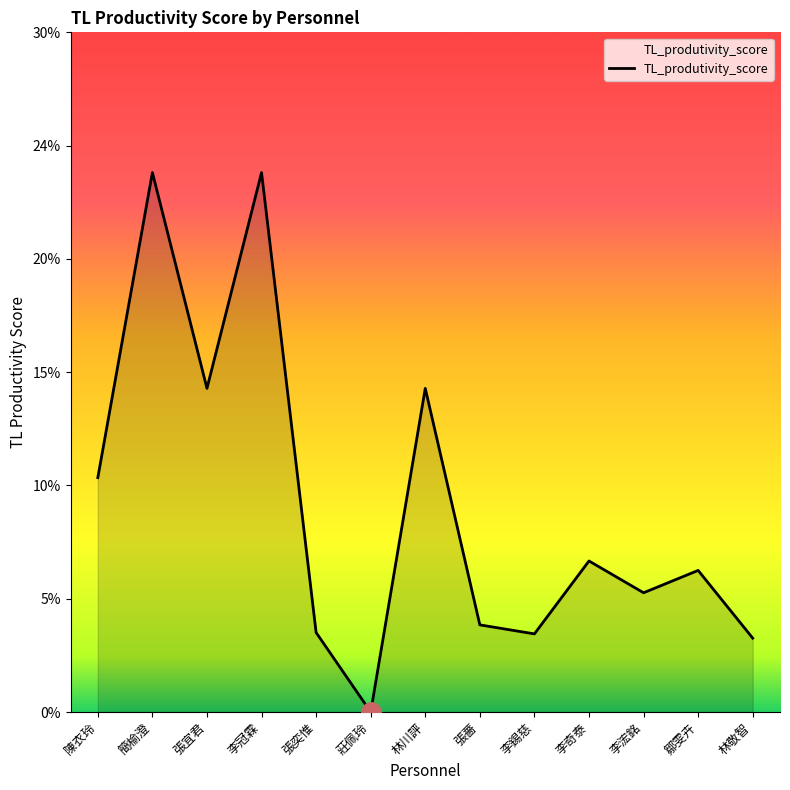

How many points are higher than both their immediate neighbors (excluding endpoints)?

5